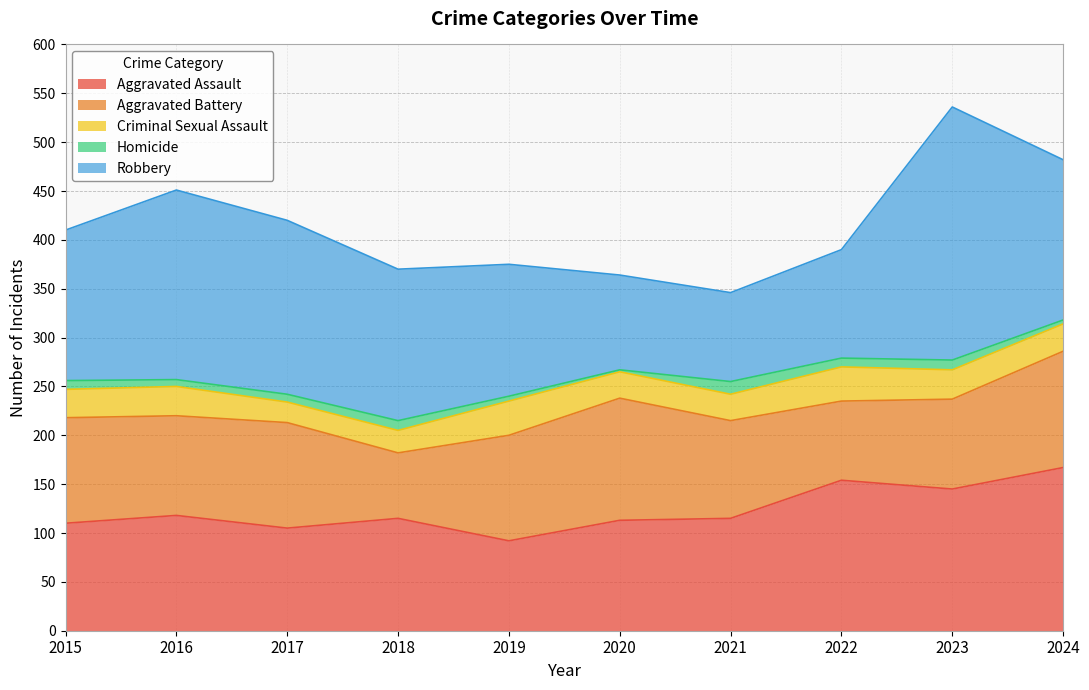

At which label does Robbery reach its peak?

2023